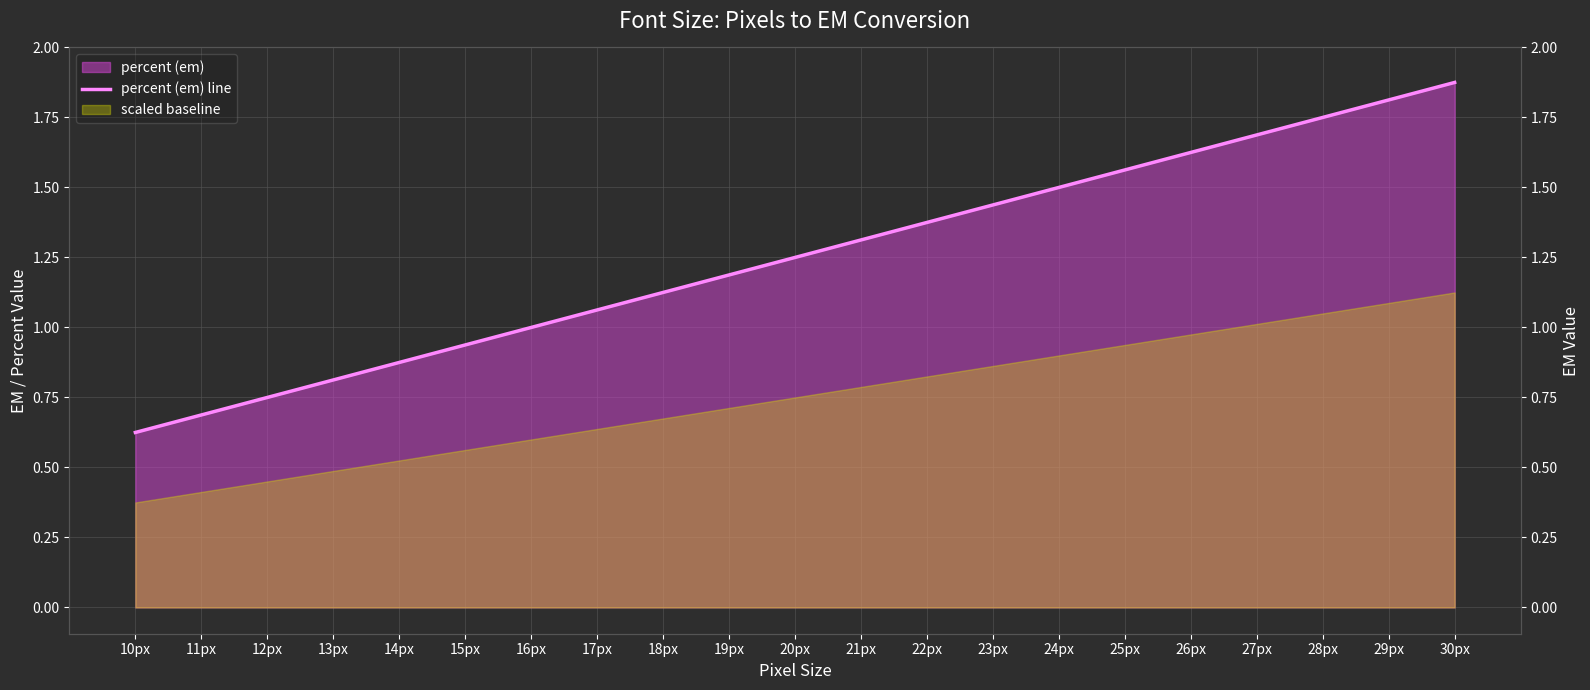

What is the label of the 20th point from the right?

11px